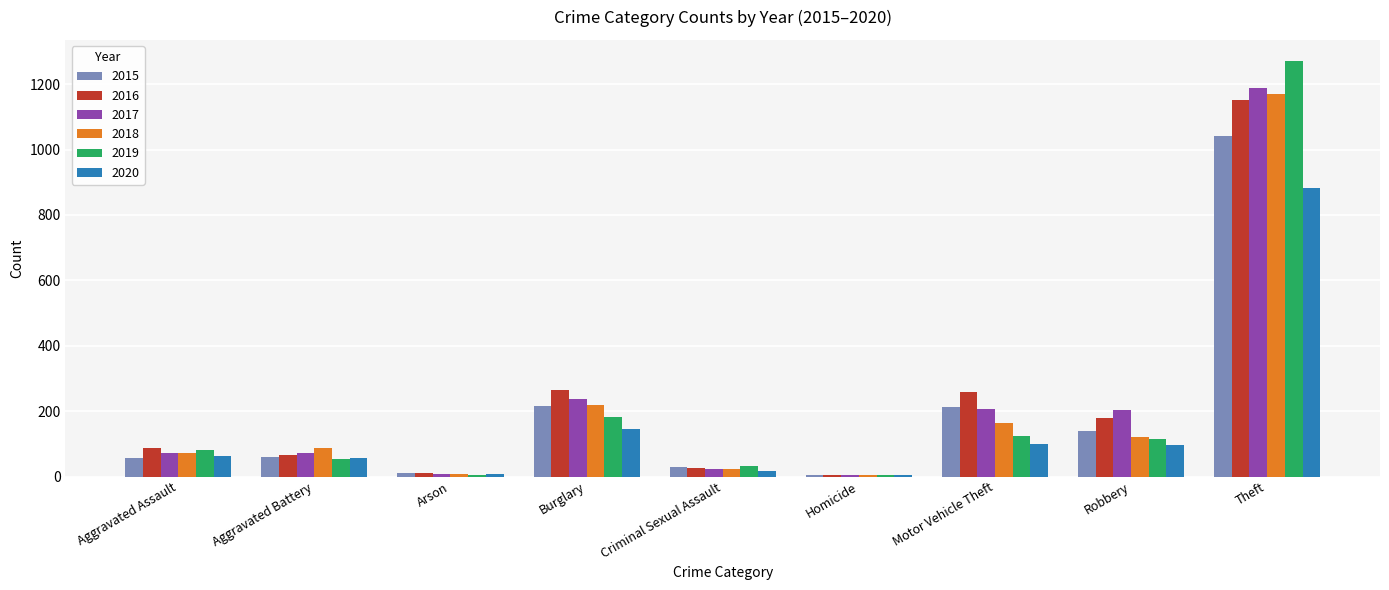

What is the total value across all series at Motor Vehicle Theft?

1064